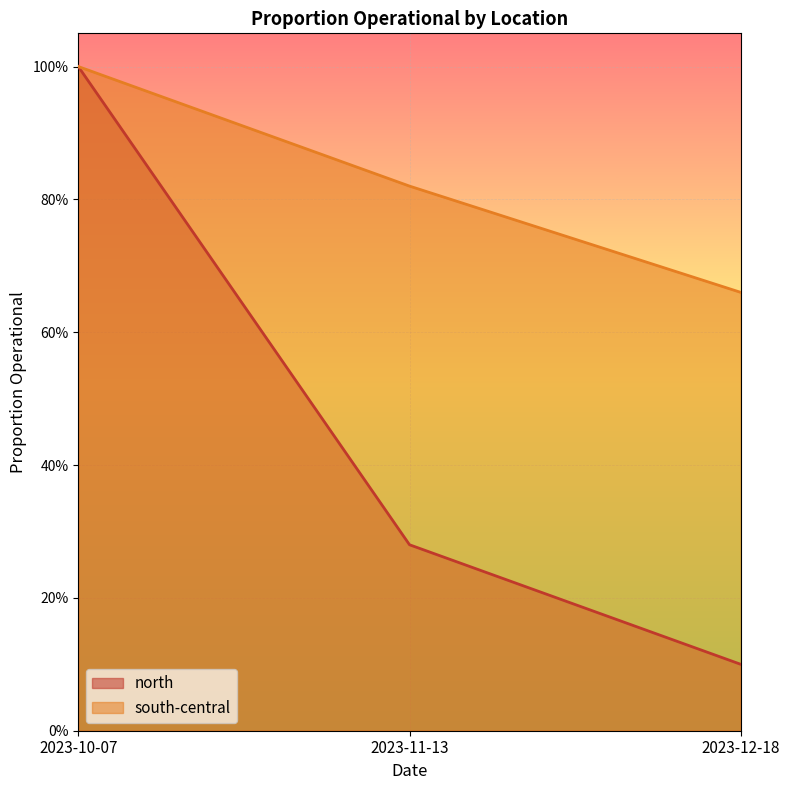

What is the difference between the highest and lowest values at 2023-11-13?

0.5